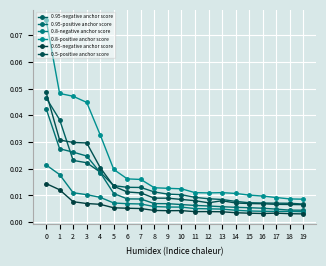

Reading left to right, what are all the values shown in this chart?

0.95-negative anchor score: 0.0	0.0	0.0	0.0	0.0	0.0	0.0	0.0	0.0	0.0	0.0	0.0	0.0	0.0	0.0	0.0	0.0	0.0	0.0	0.0
0.95-positive anchor score: 0.0	0.0	0.0	0.0	0.0	0.0	0.0	0.0	0.0	0.0	0.0	0.0	0.0	0.0	0.0	0.0	0.0	0.0	0.0	0.0
0.8-negative anchor score: 0.0	0.0	0.0	0.0	0.0	0.0	0.0	0.0	0.0	0.0	0.0	0.0	0.0	0.0	0.0	0.0	0.0	0.0	0.0	0.0
0.8-positive anchor score: 0.1	0.0	0.0	0.0	0.0	0.0	0.0	0.0	0.0	0.0	0.0	0.0	0.0	0.0	0.0	0.0	0.0	0.0	0.0	0.0
0.65-negative anchor score: 0.0	0.0	0.0	0.0	0.0	0.0	0.0	0.0	0.0	0.0	0.0	0.0	0.0	0.0	0.0	0.0	0.0	0.0	0.0	0.0
0.5-positive anchor score: 0.0	0.0	0.0	0.0	0.0	0.0	0.0	0.0	0.0	0.0	0.0	0.0	0.0	0.0	0.0	0.0	0.0	0.0	0.0	0.0